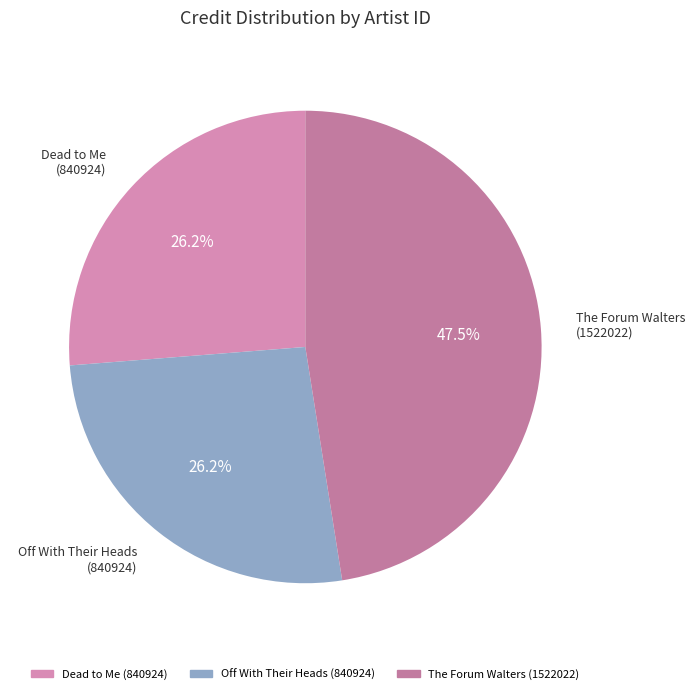

Which slice is the largest?

The Forum Walters (1522022)